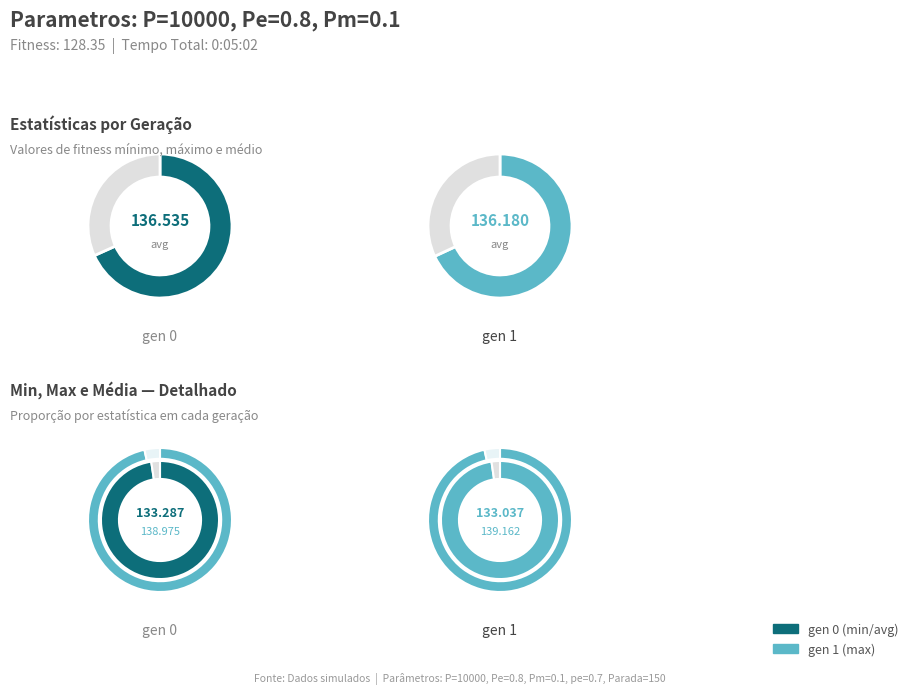

Which slice is the largest?

gen 1